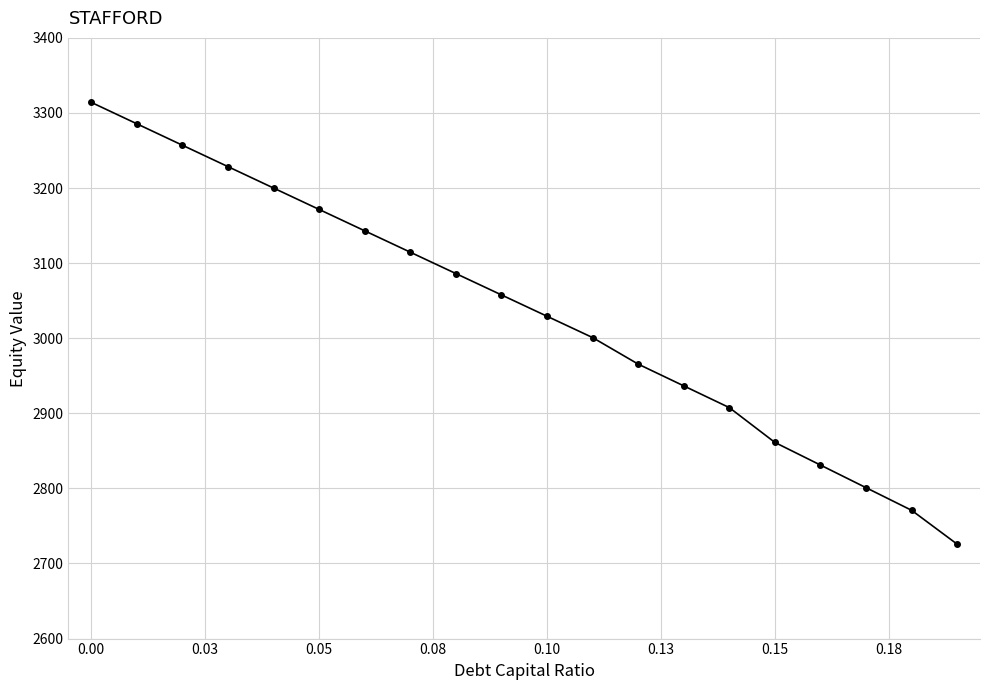

Reading right to left, what are all the values shown in this chart?

2725.7	2770.8	2801.0	2831.1	2861.2	2907.6	2936.6	2965.5	3000.9	3029.3	3057.7	3086.2	3114.6	3143.1	3171.6	3200.0	3228.6	3257.1	3285.6	3314.2